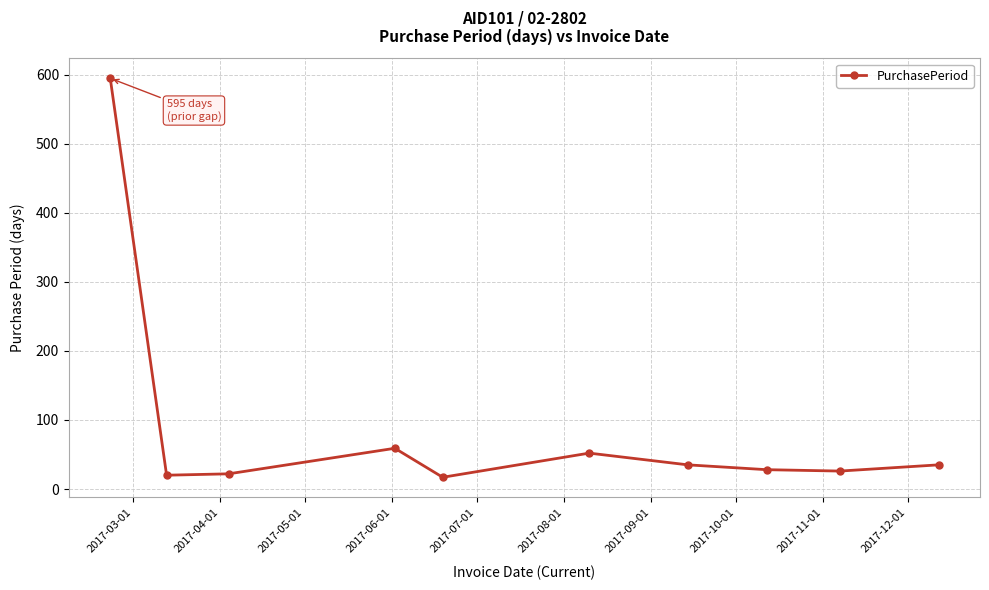

What is the minimum value shown in the chart?

17